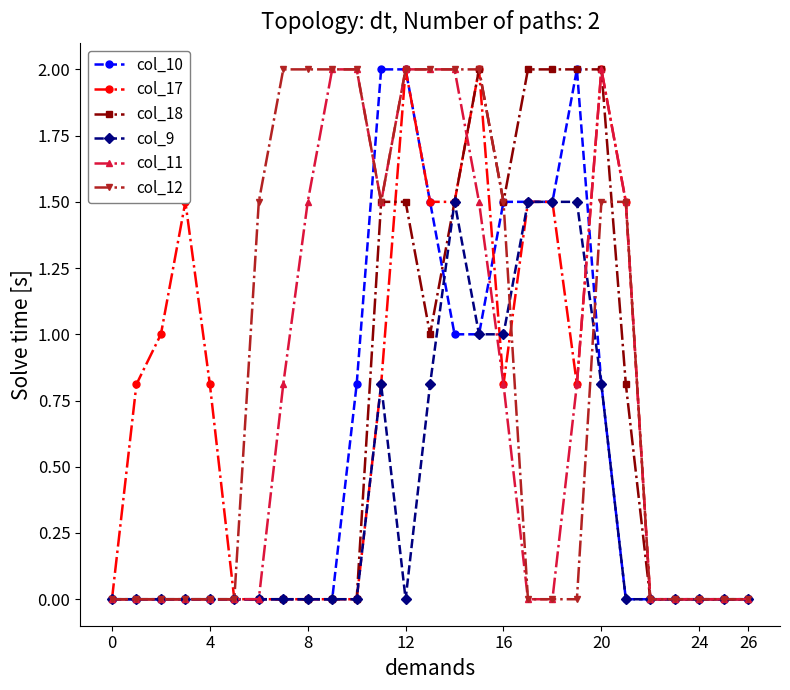

What are all the series names shown in the legend?

col_10, col_17, col_18, col_9, col_11, col_12